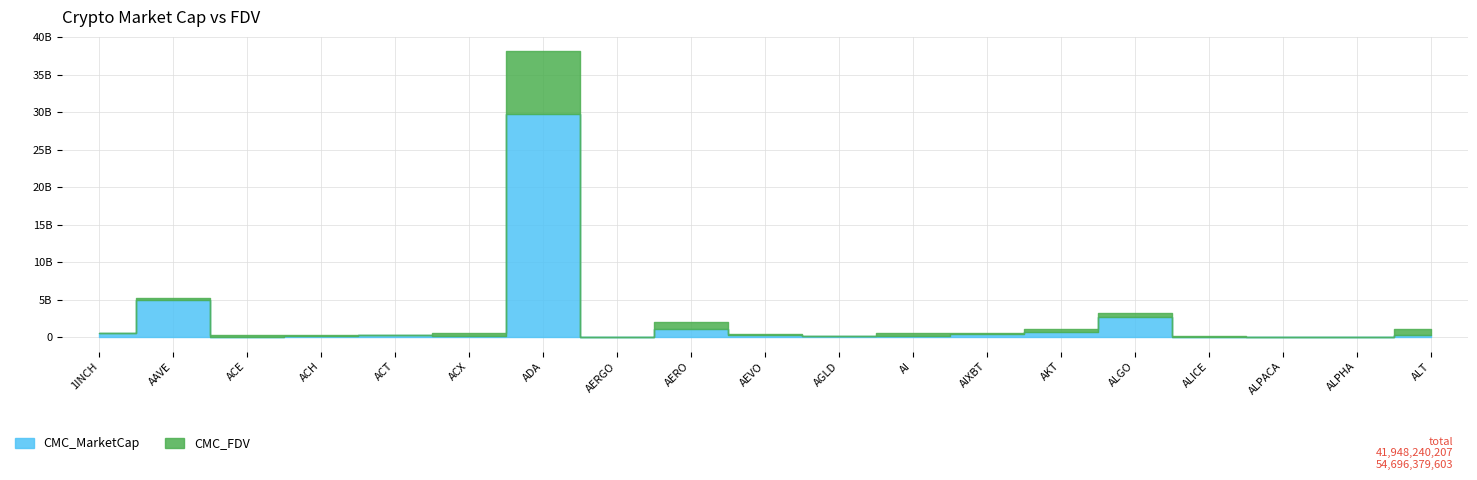

In CMC_FDV, how many points are higher than both neighbors (excluding endpoints)?

5